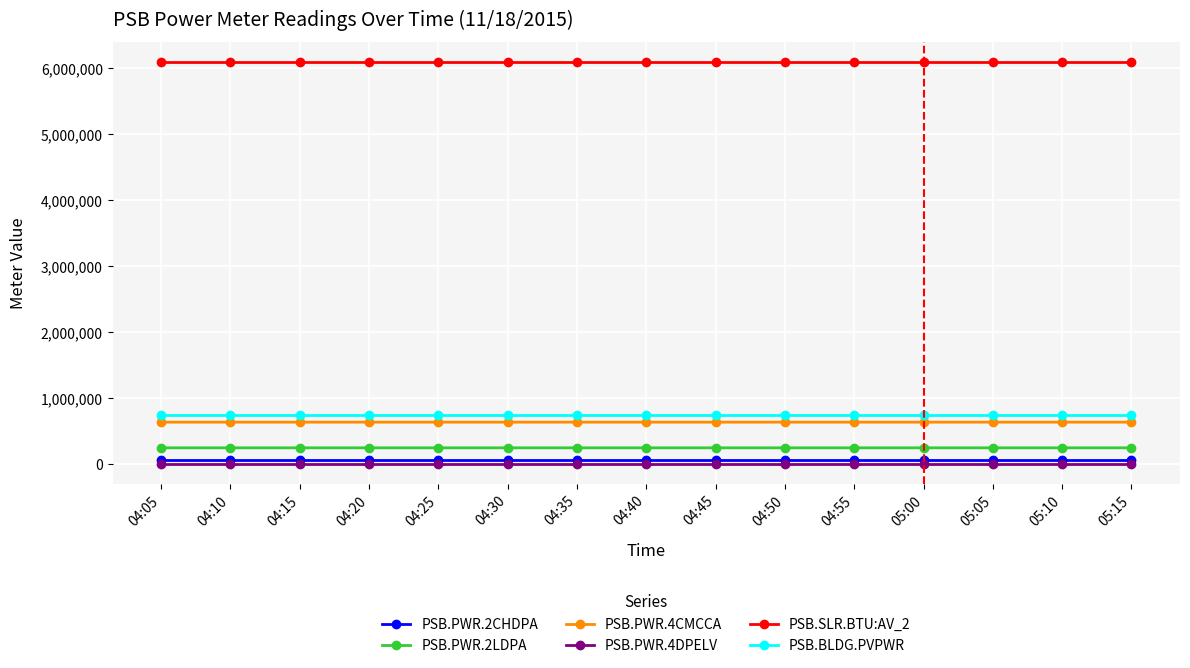

What is the label of the 15th point from the right?

04:05